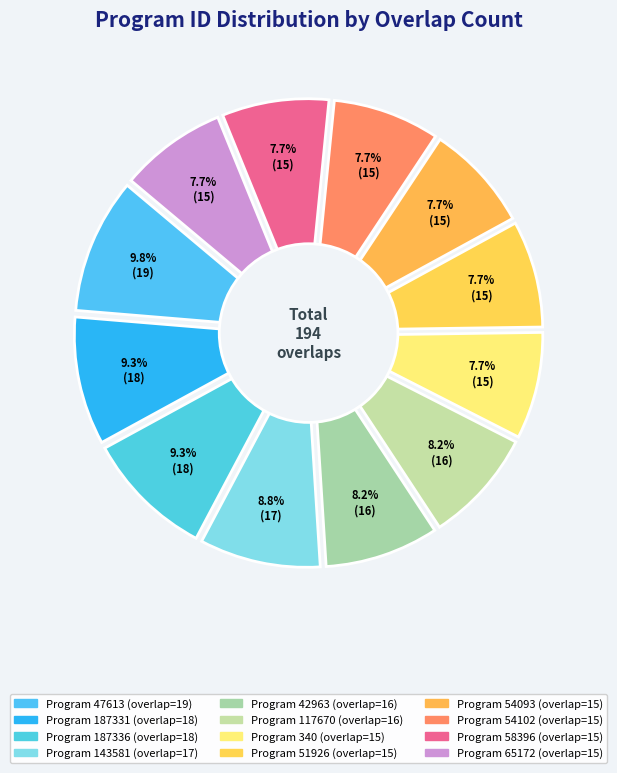

To the nearest percent, what percentage of the pie is 54102?

8%